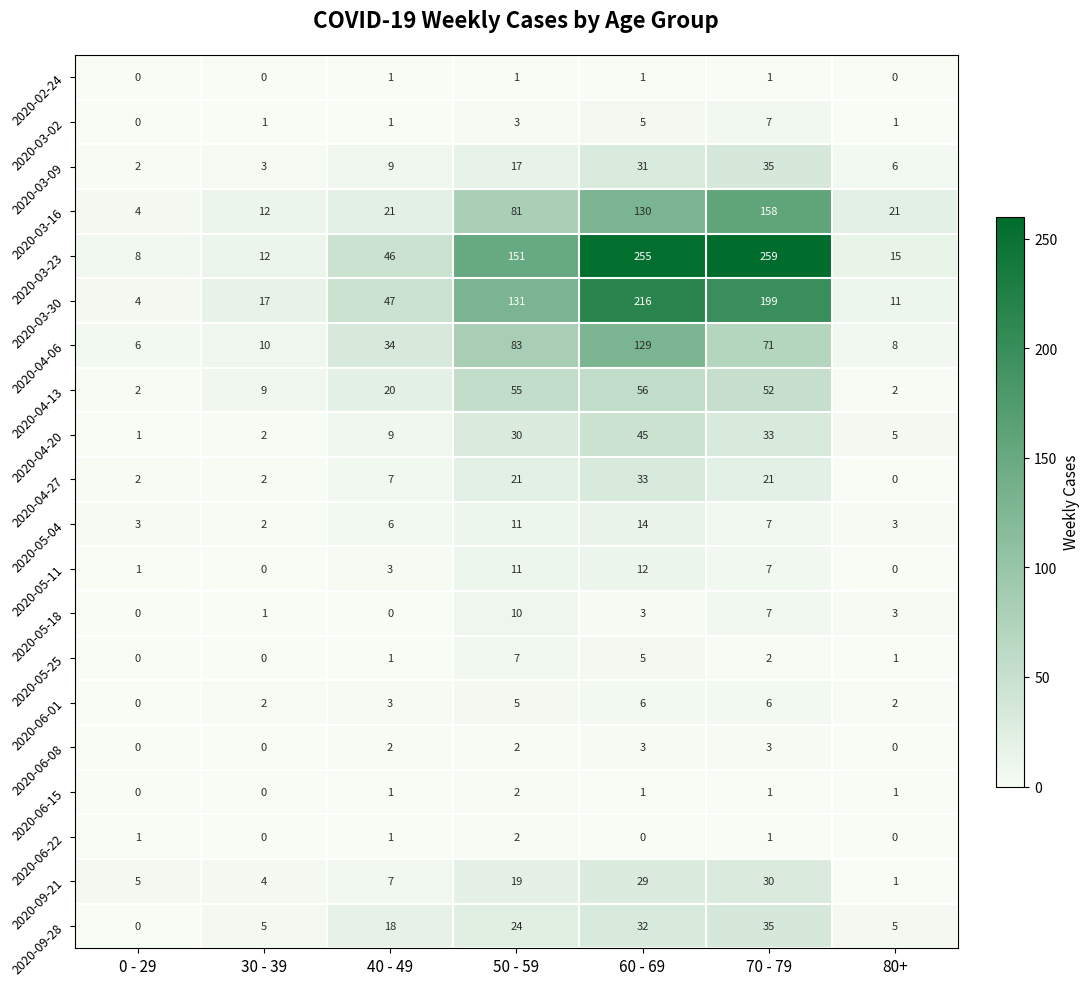

What is the total value across all series at 0 - 29?

39